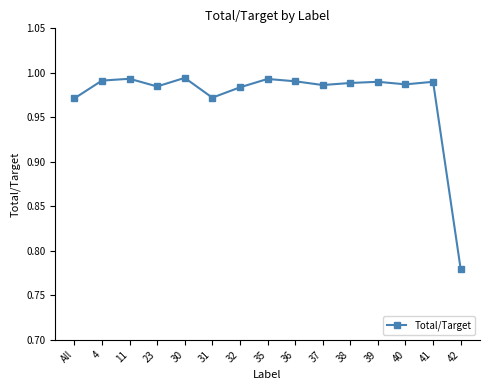

Where is the first local minimum?

23